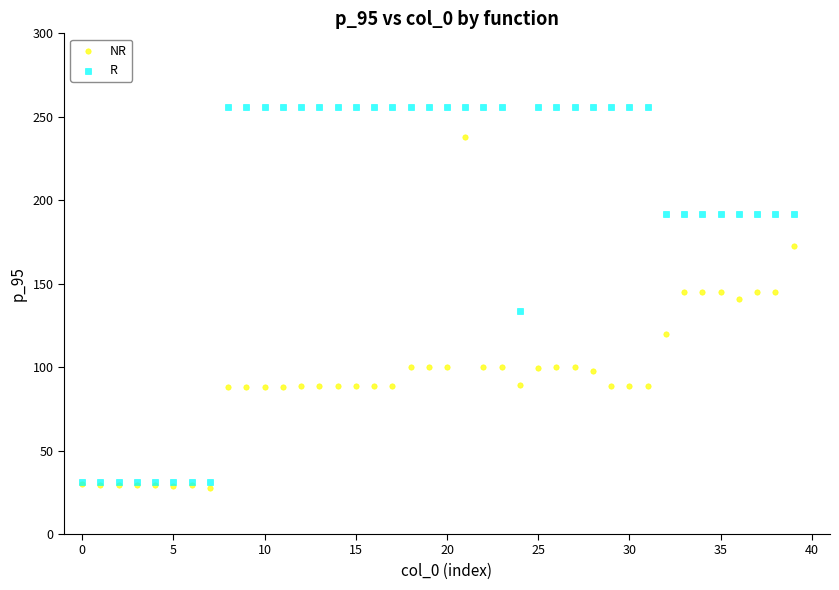

What are all the series names shown in the legend?

NR, R